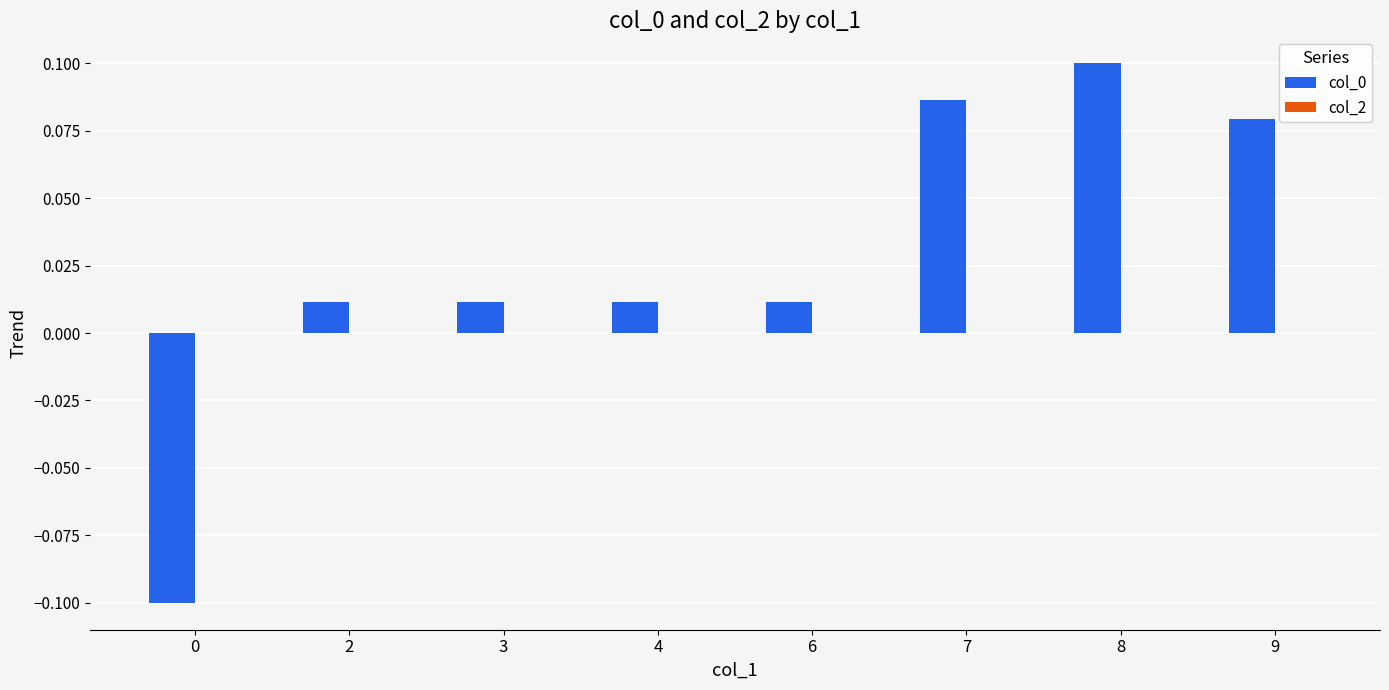

True or false: the data shows 0.1 at 9.

True